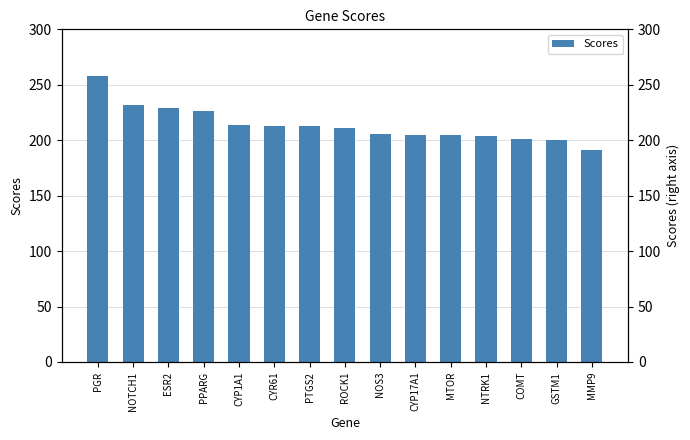

Approximately how many times larger is the value at NOS3 compared to ESR2?

0.9